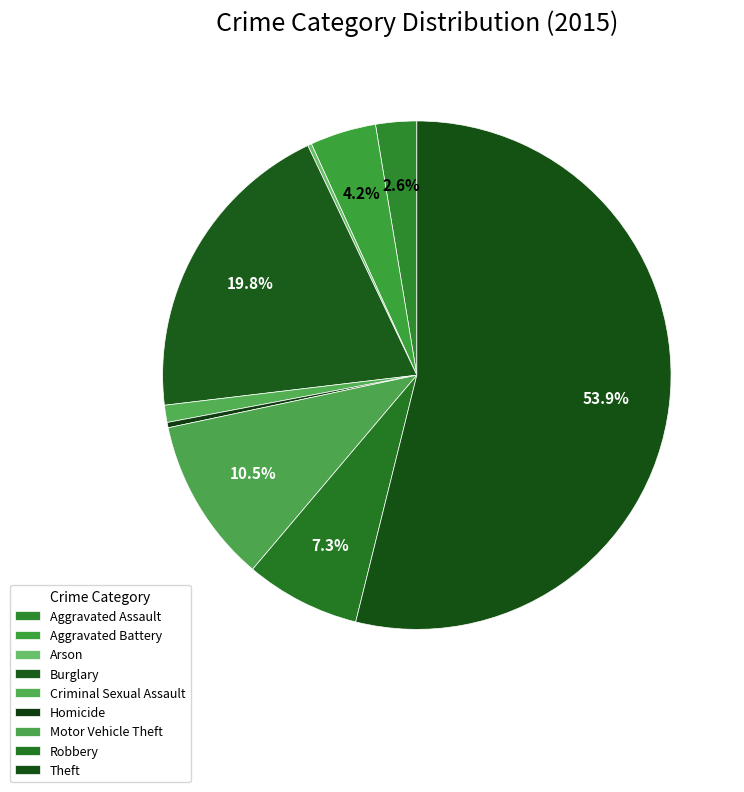

How many slices are in this pie chart?

9